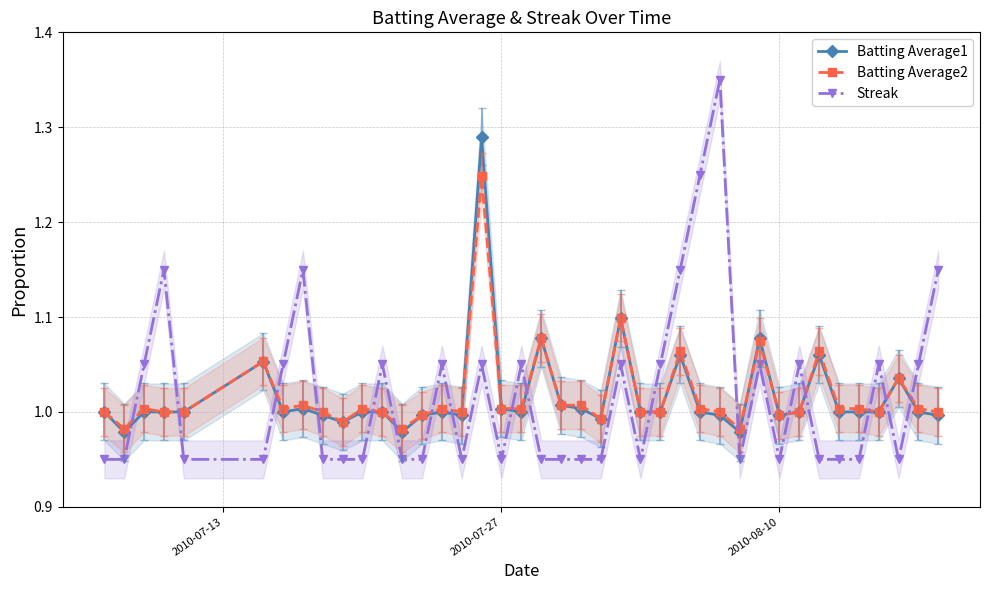

Reading left to right, extract all data points from this chart.

Batting Average1: 1.0	1.0	1.0	1.0	1.0	1.1	1.0	1.0	1.0	1.0	1.0	1.0	1.0	1.0	1.0	1.0	1.3	1.0	1.0	1.1	1.0	1.0	1.0	1.1	1.0	1.0	1.1	1.0	1.0	1.0	1.1	1.0	1.0	1.1	1.0	1.0	1.0	1.0	1.0	1.0
Batting Average2: 1.0	1.0	1.0	1.0	1.0	1.1	1.0	1.0	1.0	1.0	1.0	1.0	1.0	1.0	1.0	1.0	1.2	1.0	1.0	1.1	1.0	1.0	1.0	1.1	1.0	1.0	1.1	1.0	1.0	1.0	1.1	1.0	1.0	1.1	1.0	1.0	1.0	1.0	1.0	1.0
Streak: 0.9	0.9	1.1	1.1	0.9	0.9	1.1	1.1	0.9	0.9	0.9	1.1	0.9	0.9	1.1	0.9	1.1	0.9	1.1	0.9	0.9	0.9	0.9	1.1	0.9	1.1	1.1	1.2	1.4	0.9	1.1	0.9	1.1	0.9	0.9	0.9	1.1	0.9	1.1	1.1